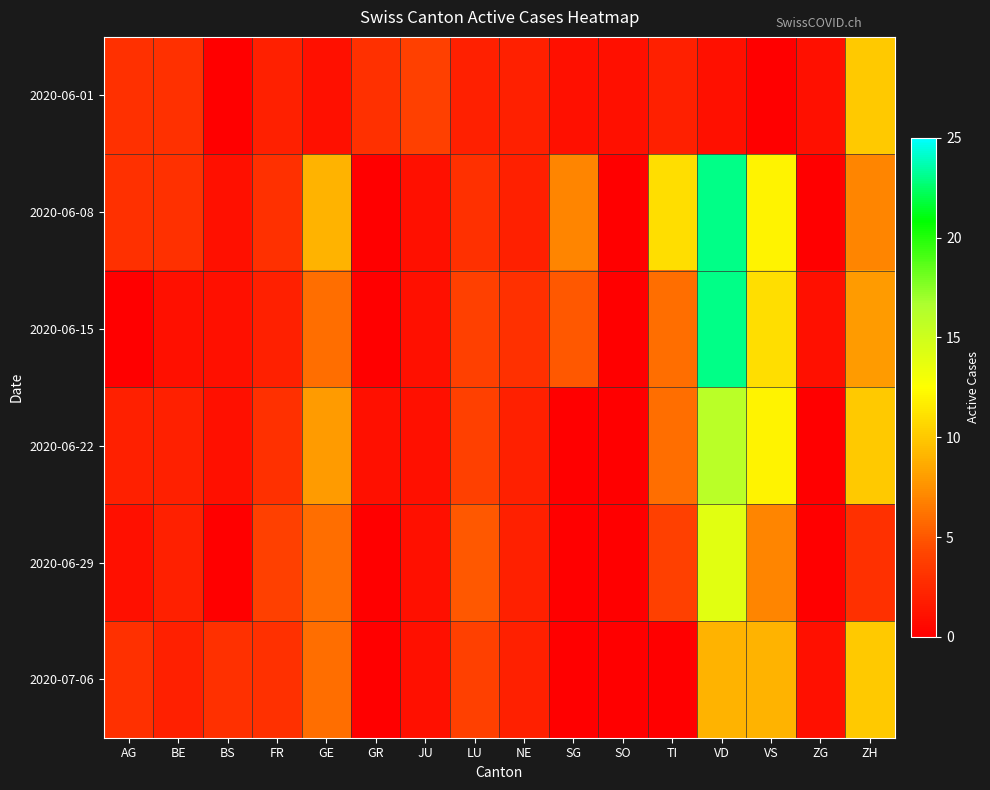

At how many categories does at least one series exceed 20?

1